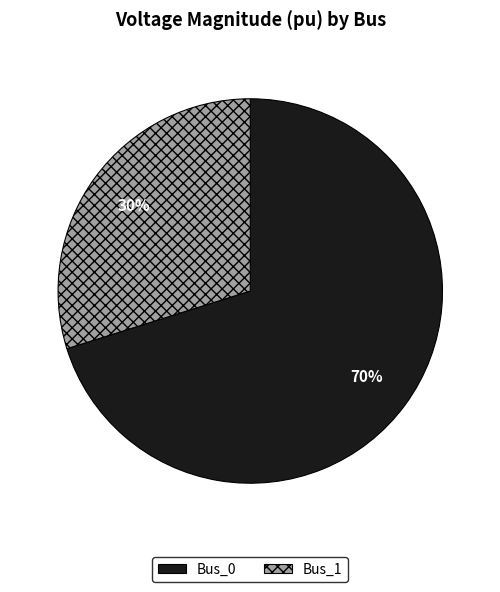

What is the majority slice?

Bus_0